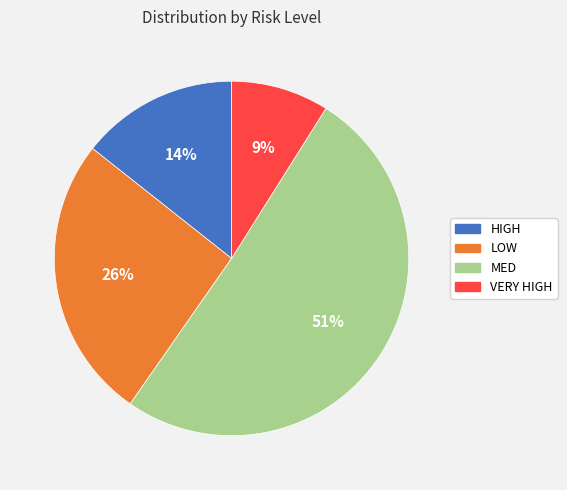

Rank the categories by value from highest to lowest.

MED, LOW, HIGH, VERY HIGH